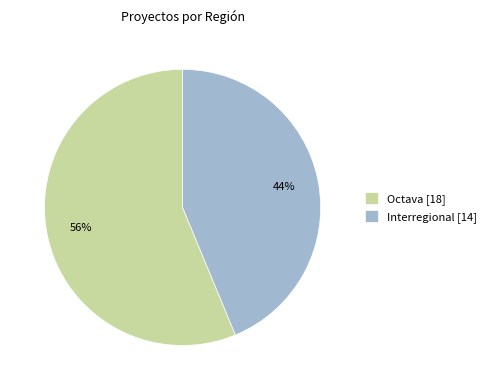

To the nearest percent, what portion does Octava represent?

56%